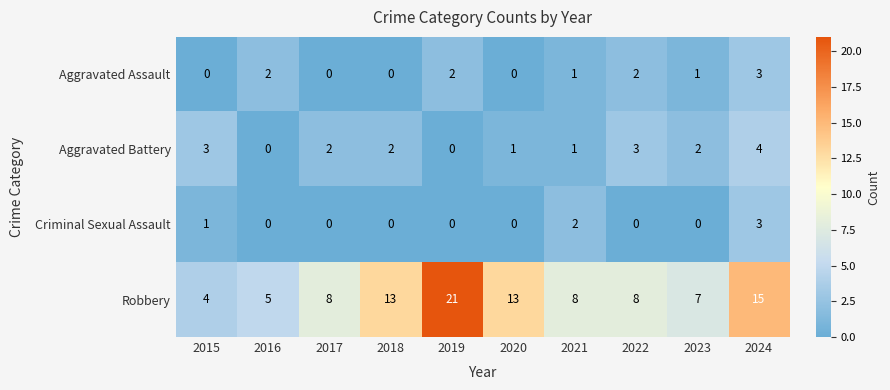

Which series has the largest total across all categories?

Robbery